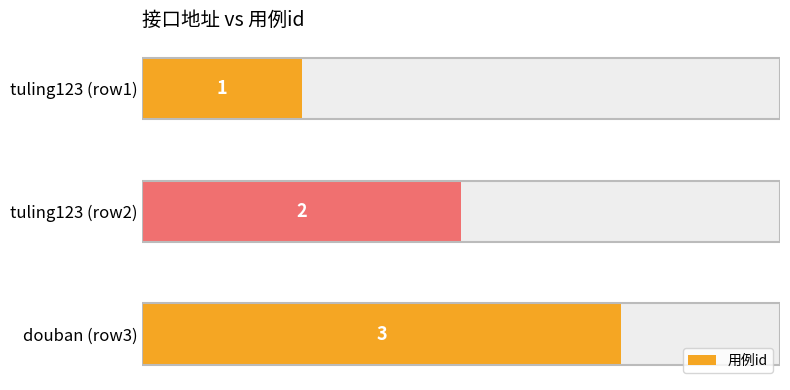

Are the bars horizontal?

Yes